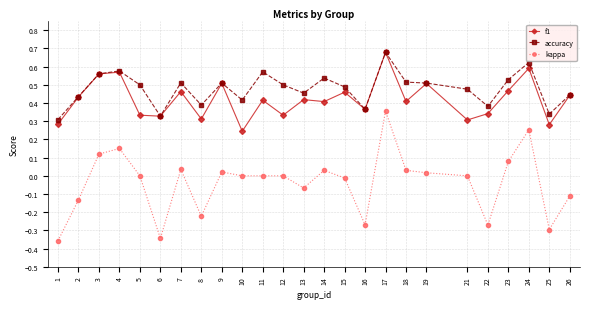

Which category has the highest value in the kappa series?

17